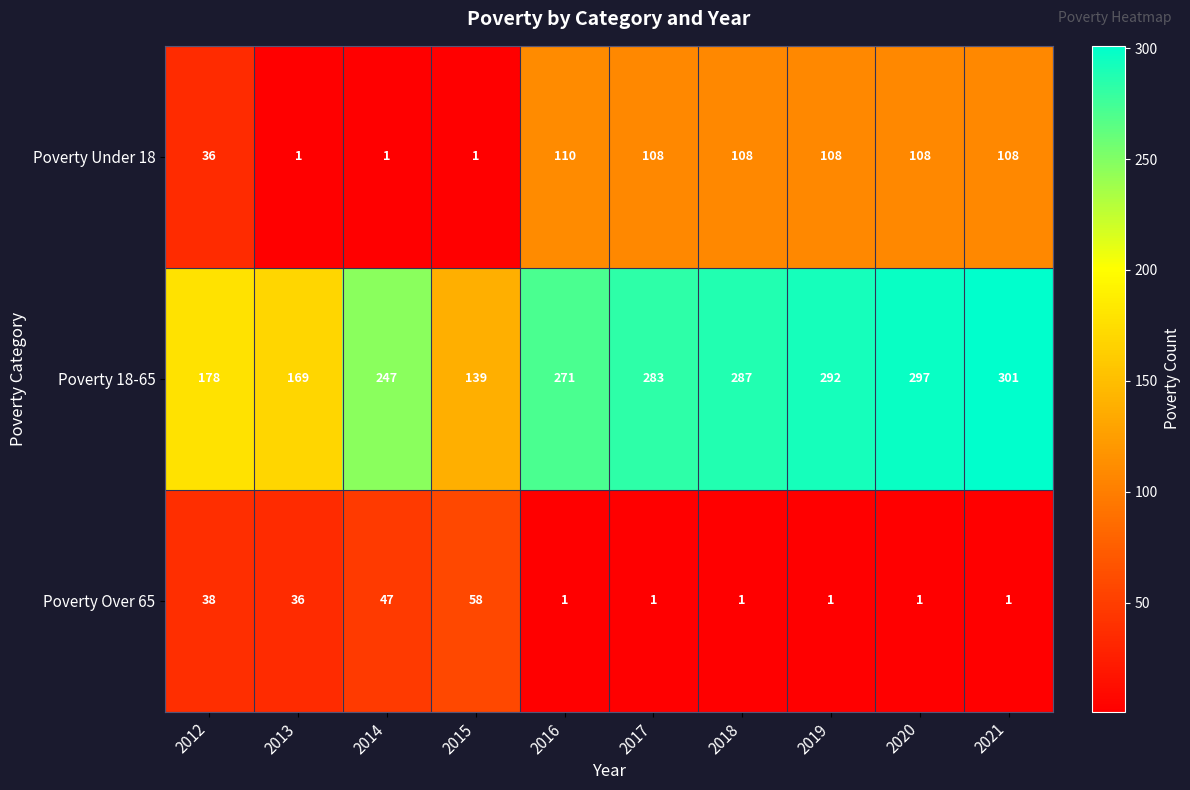

What is the greatest value displayed?

301